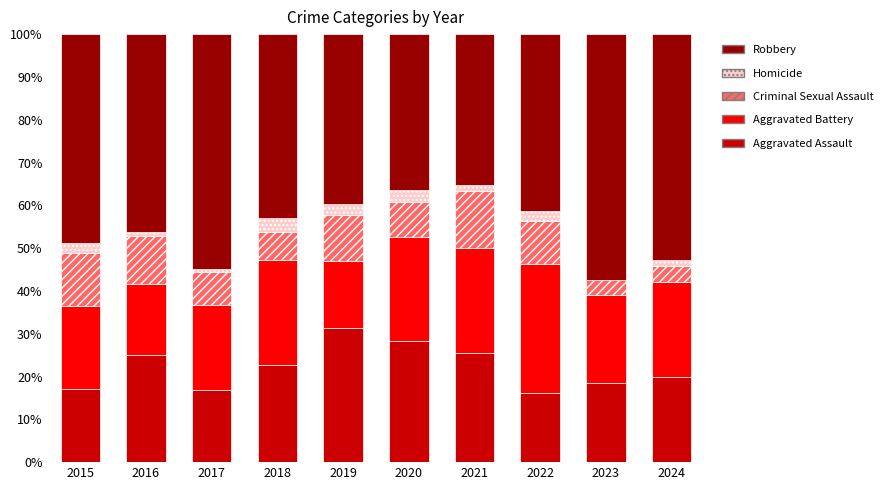

What is the sum of the Aggravated Assault values at 2020 and 2023?

46.8